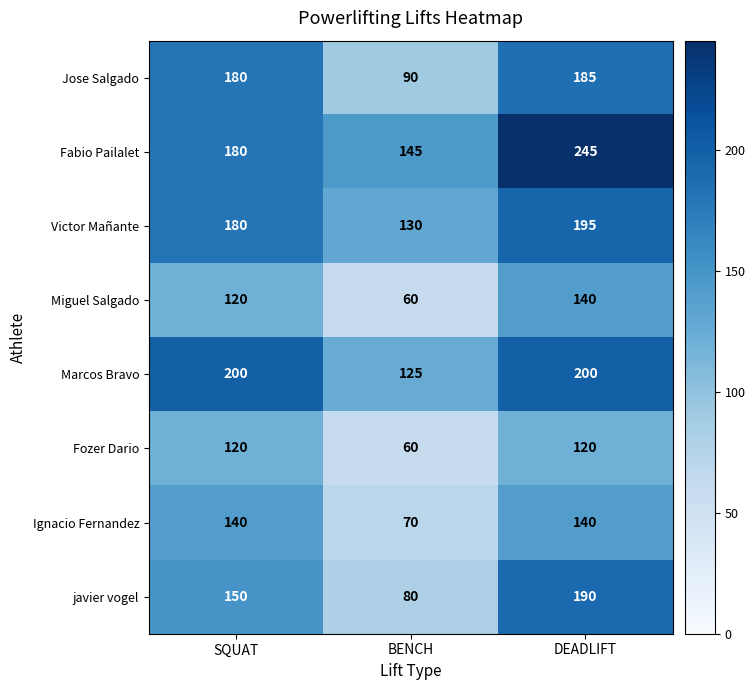

Which series changed the most between SQUAT and DEADLIFT?

Fabio Pailalet